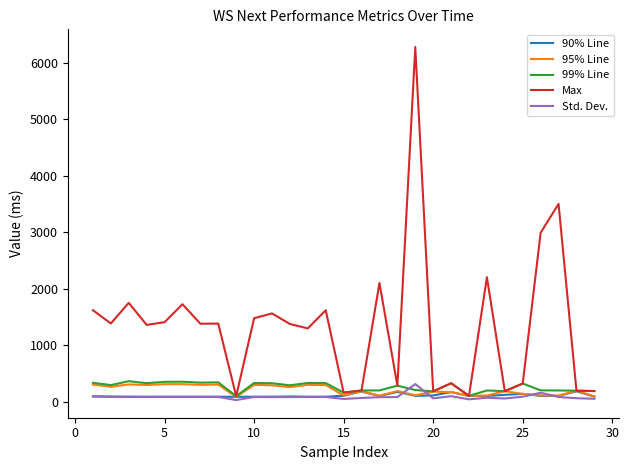

Which series has the largest range (max minus min)?

Max